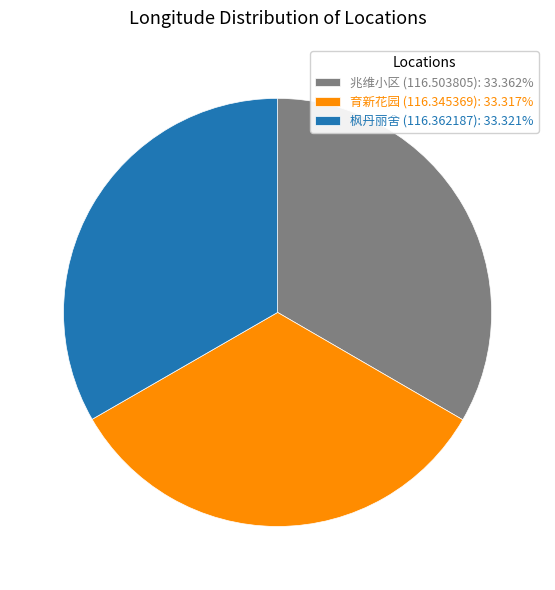

Is the sum of 枫丹丽舍 (116.362187): 33.321% and 育新花园 (116.345369): 33.317% greater than half?

Yes